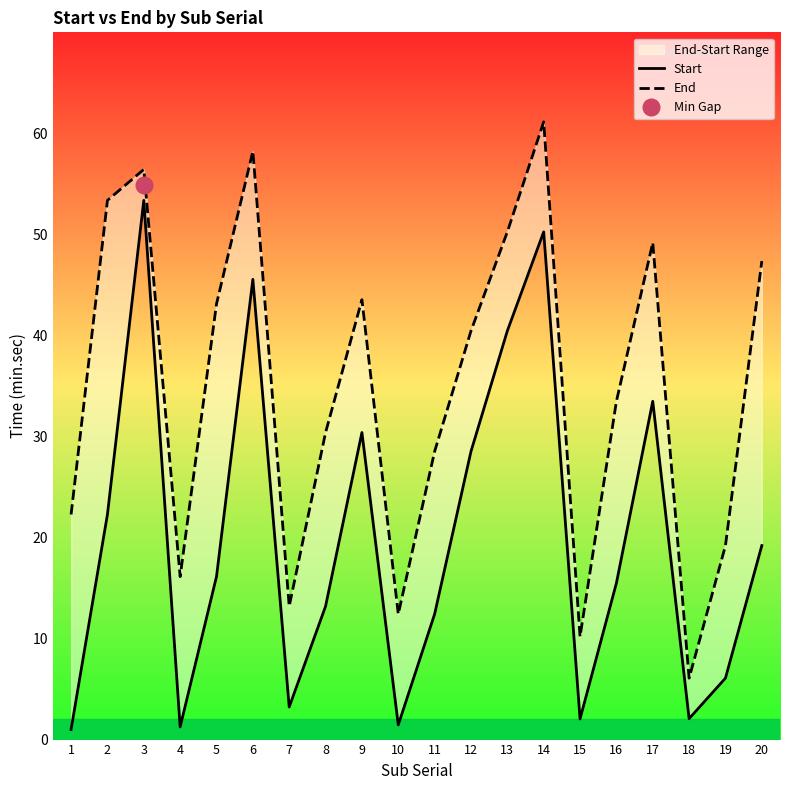

What is the value of the Start point at the 2nd from the left?

22.3